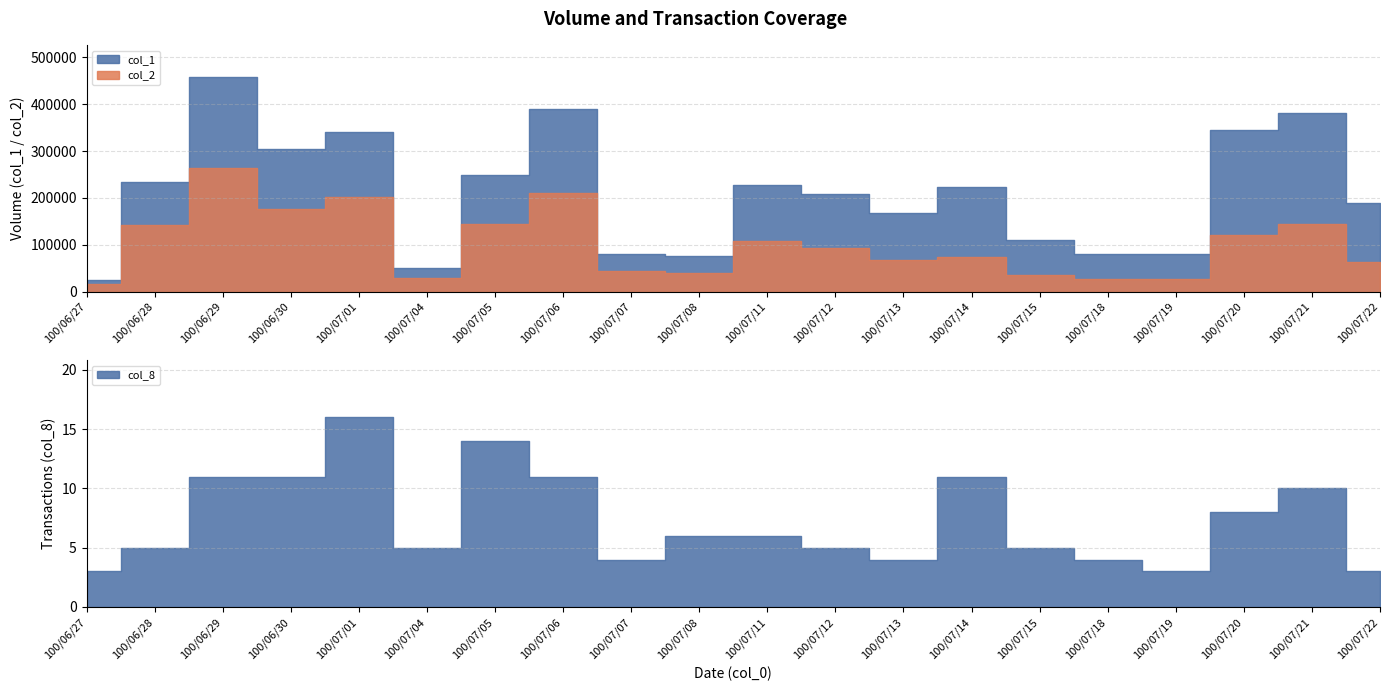

What is the difference between the maximum and second lowest values in the col_8 series?

13